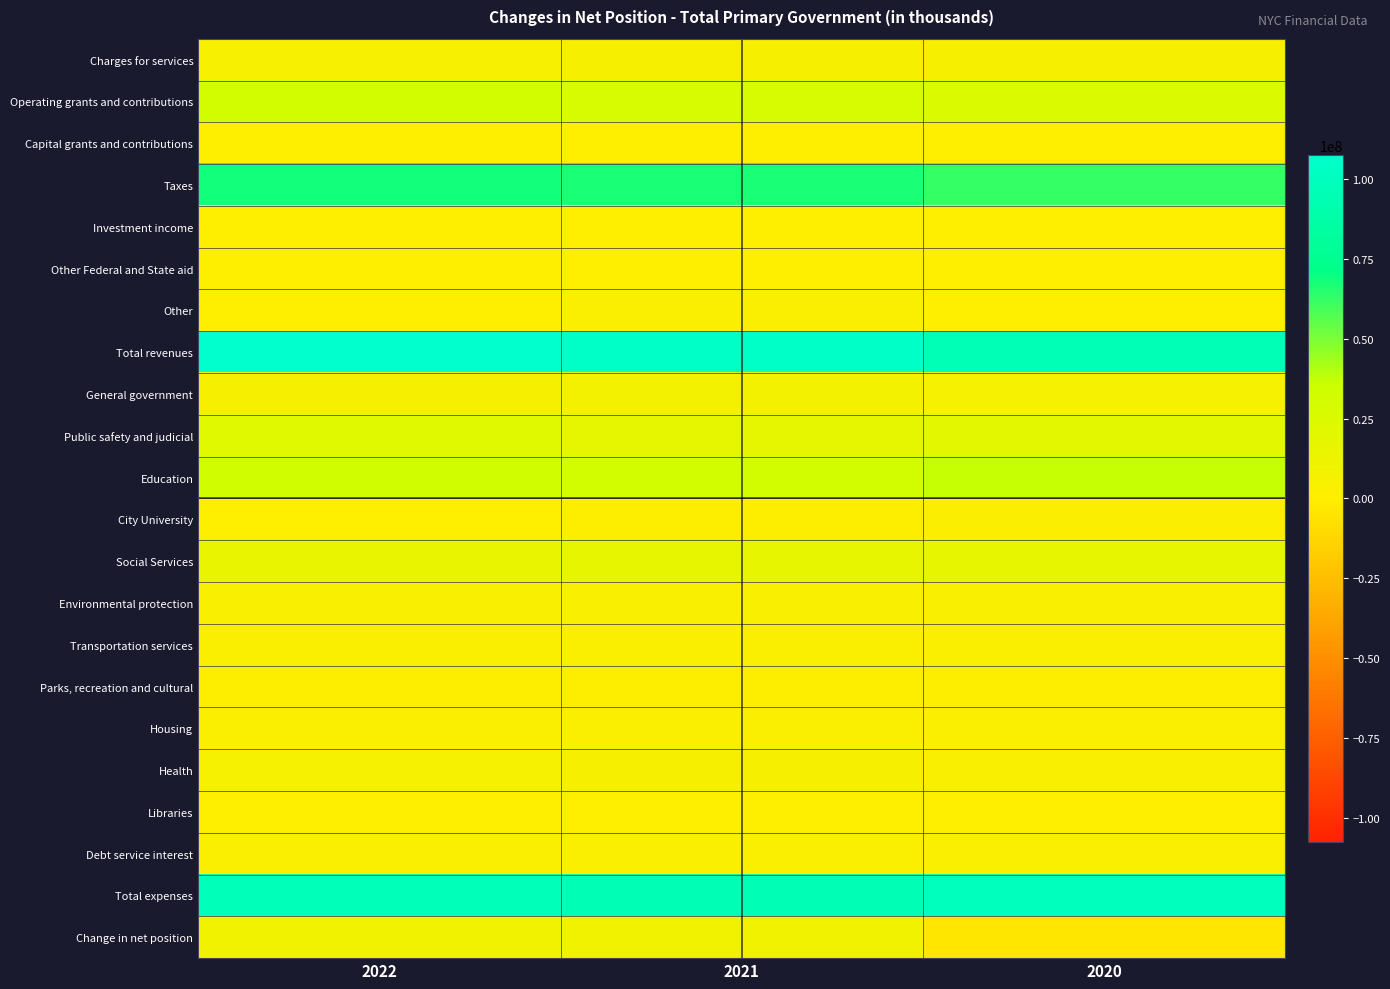

Reading left to right, list all the values displayed in this chart.

row_0: 5265689	5669230	5734427
row_1: 31756996	28108585	25835690
row_2: 655893	675115	698894
row_3: 68431716	67085322	62334847
row_4: 150552	225530	295461
row_5: 549261	107522	258951
row_6: 724754	2313709	763429
row_7: 107534861	104175972	95921699
row_8: 6095409	8196762	6840460
row_9: 21422599	17797609	19768697
row_10: 32363168	30760255	36607460
row_11: 774972	1142211	1275426
row_12: 15449841	16353658	16690111
row_13: 4382879	4796434	4715122
row_14: 3009324	2871049	2763111
row_15: 1083292	1231136	1257151
row_16: 2745893	2665949	2597792
row_17: 6439698	5463861	3474850
row_18: 468869	449072	412829
row_19: 2880778	2922974	3154438
row_20: 97409580	94850713	99906460
row_21: 10125281	9325259	-3984761